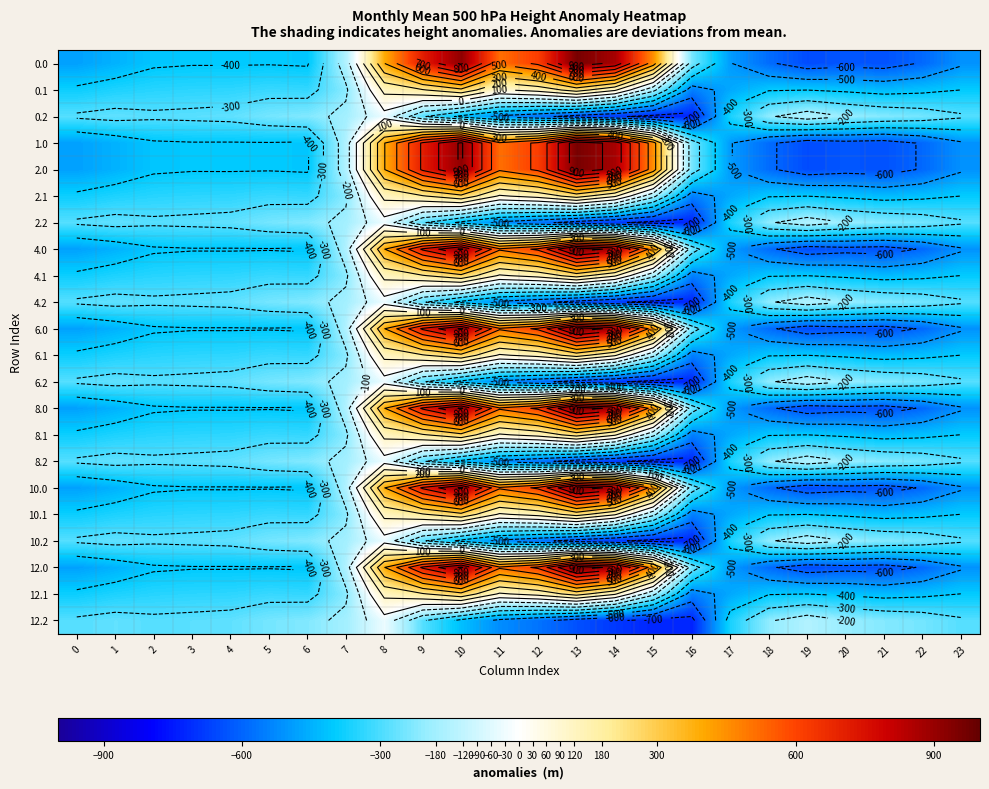

Rank the series at 11 from lowest to highest value.

0.2, 2.2, 4.2, 6.2, 8.2, 10.2, 12.2, 0.1, 2.1, 4.1, 6.1, 8.1, 10.1, 12.1, 0.0, 1.0, 2.0, 4.0, 6.0, 8.0, 10.0, 12.0